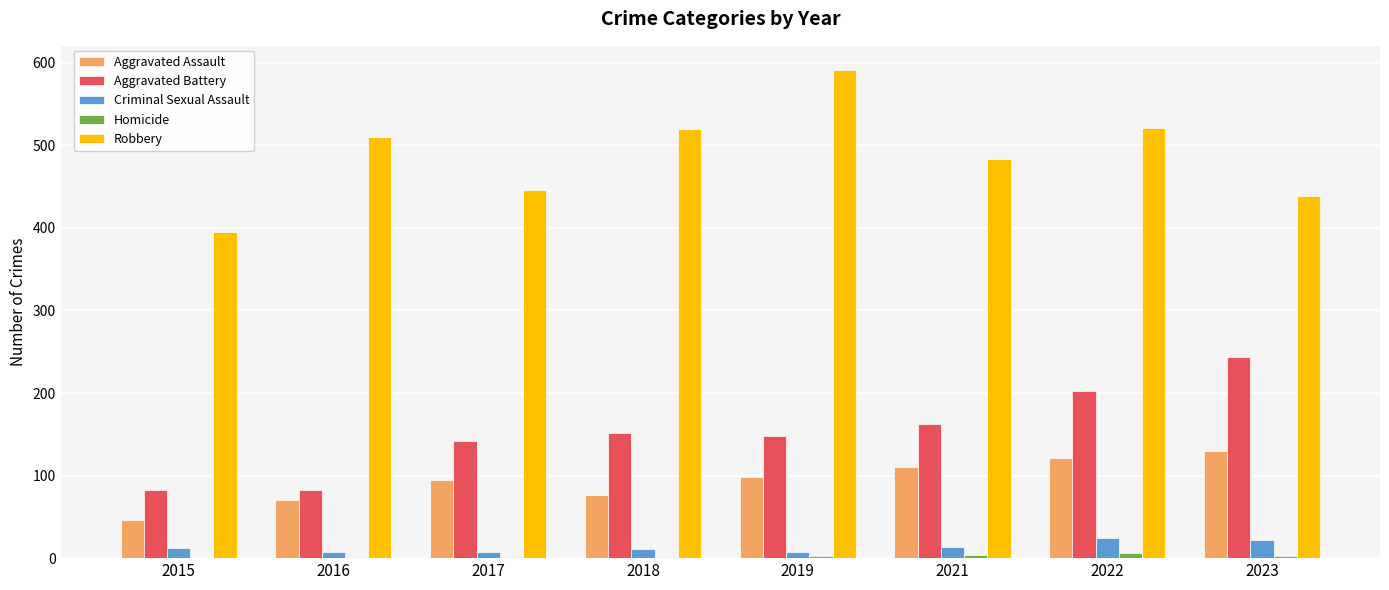

Where is Robbery nearest to the value 493?

2021